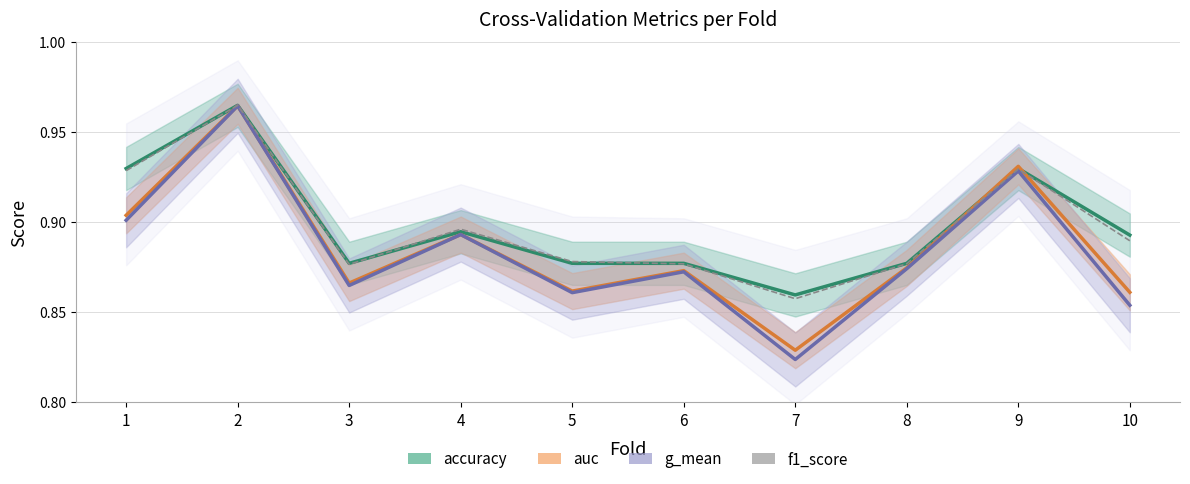

Reading left to right, what are all the values shown in this chart?

accuracy: 0.9	1.0	0.9	0.9	0.9	0.9	0.9	0.9	0.9	0.9
auc: 0.9	1.0	0.9	0.9	0.9	0.9	0.8	0.9	0.9	0.9
g_mean: 0.9	1.0	0.9	0.9	0.9	0.9	0.8	0.9	0.9	0.9
f1_score: 0.9	1.0	0.9	0.9	0.9	0.9	0.9	0.9	0.9	0.9